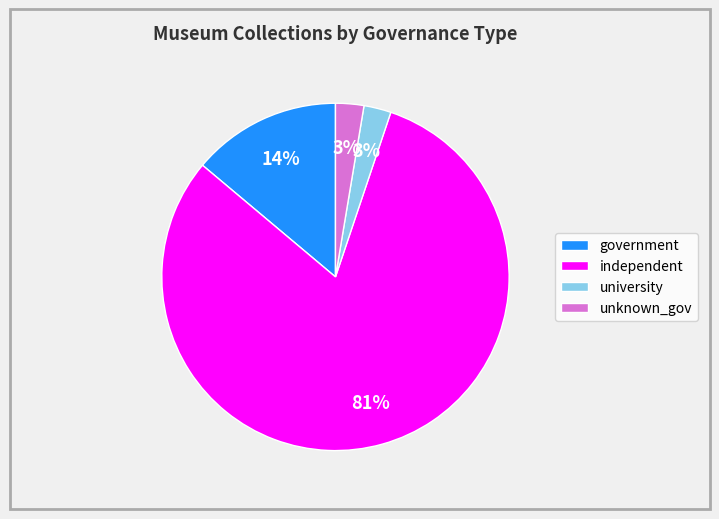

How many segments does this pie chart have?

4